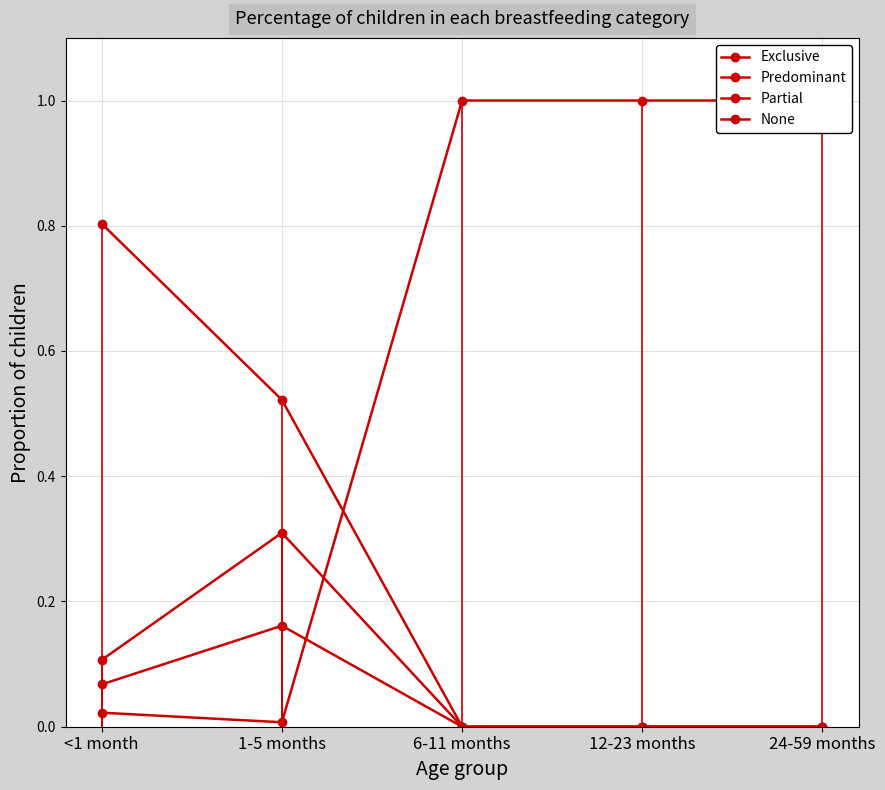

How many data points in Exclusive are above 0?

2